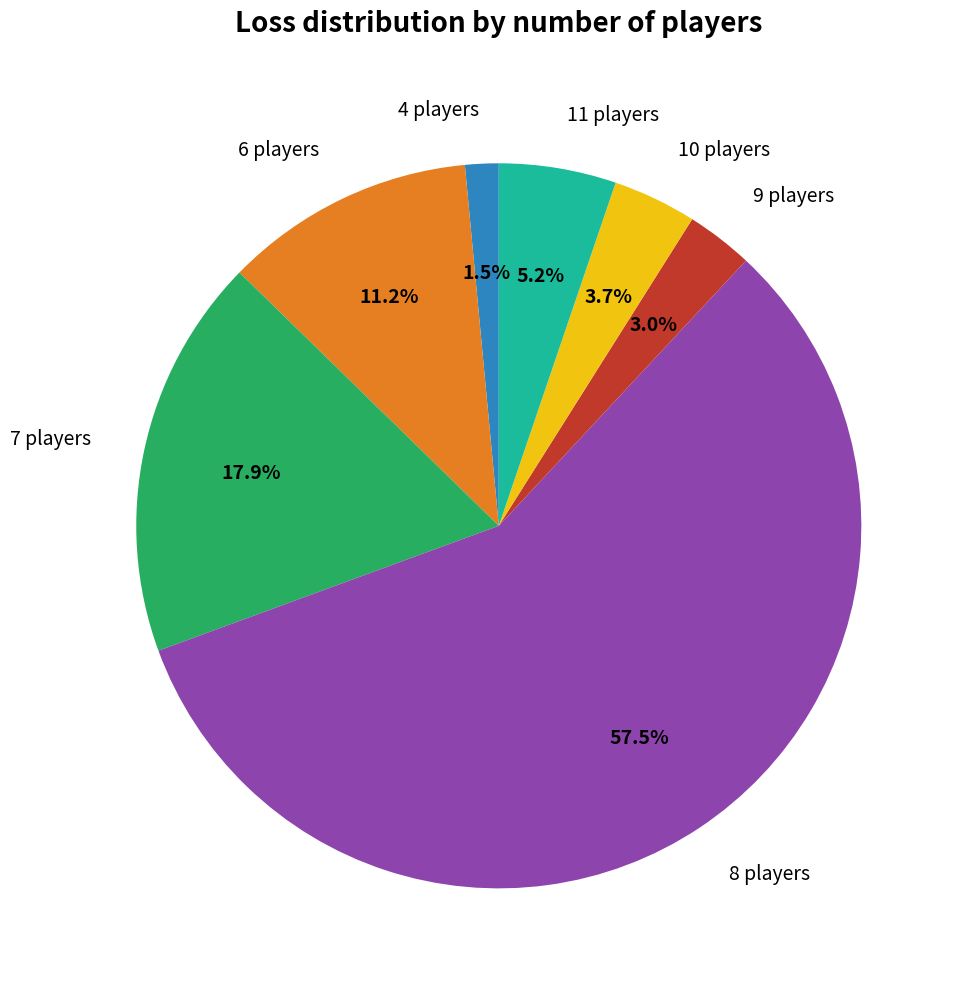

Which has a higher value, 7 players or 9 players?

7 players